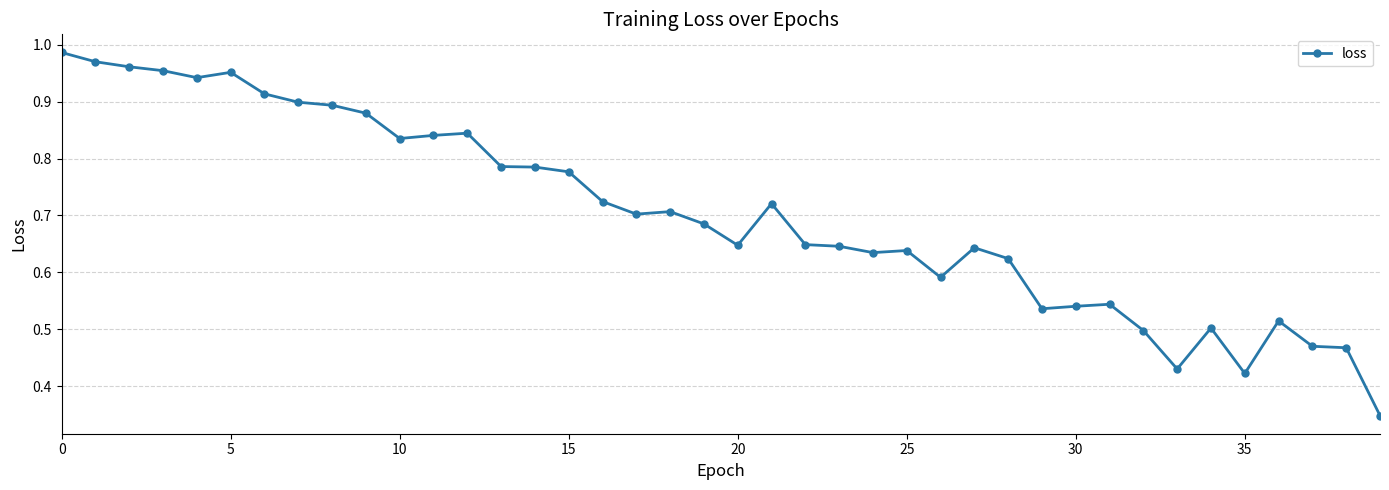

What is the sum of all values?

28.1